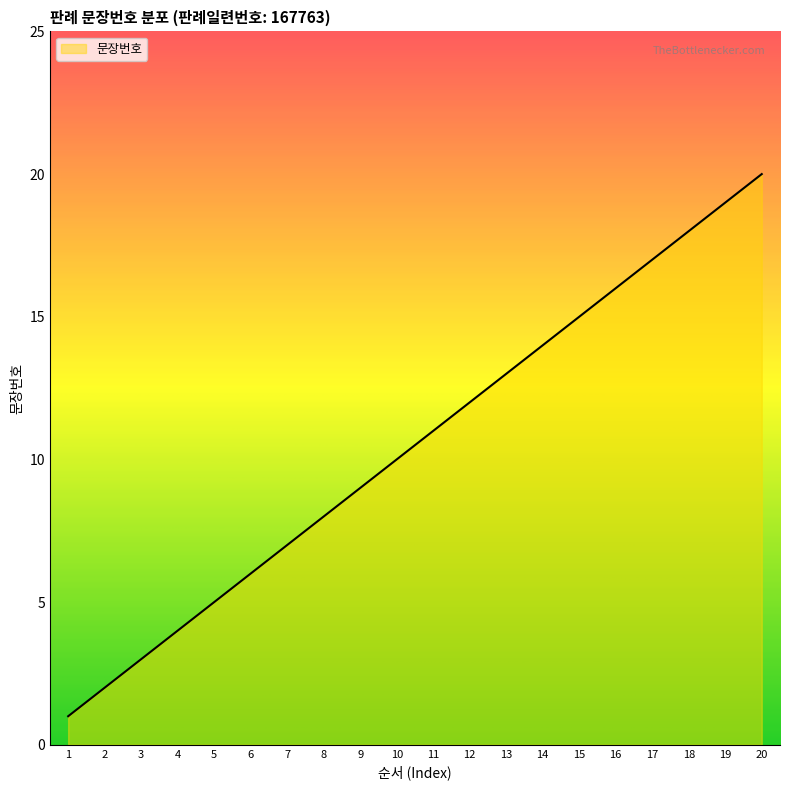

Does the chart display data point markers on the line(s)?

No